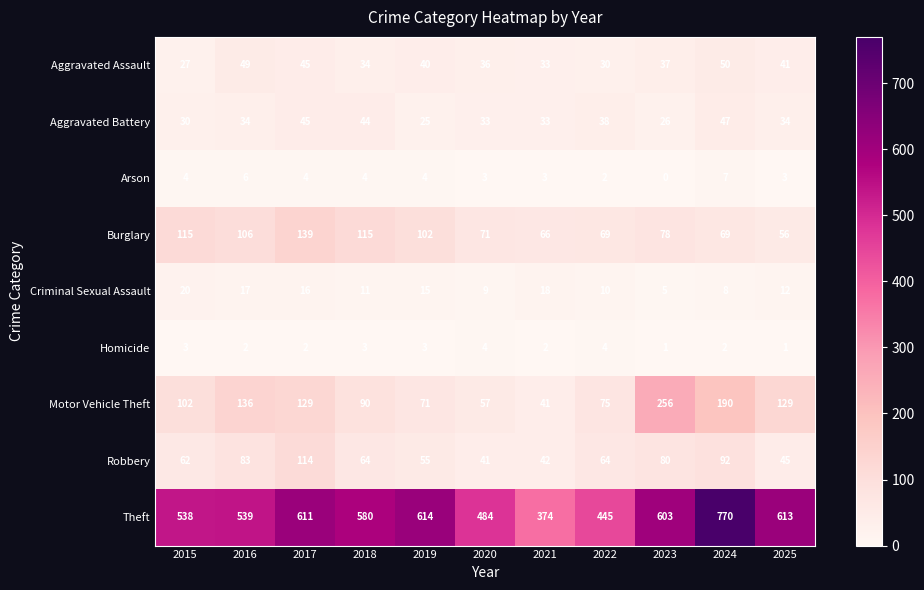

Which series has the largest range (max minus min)?

Theft